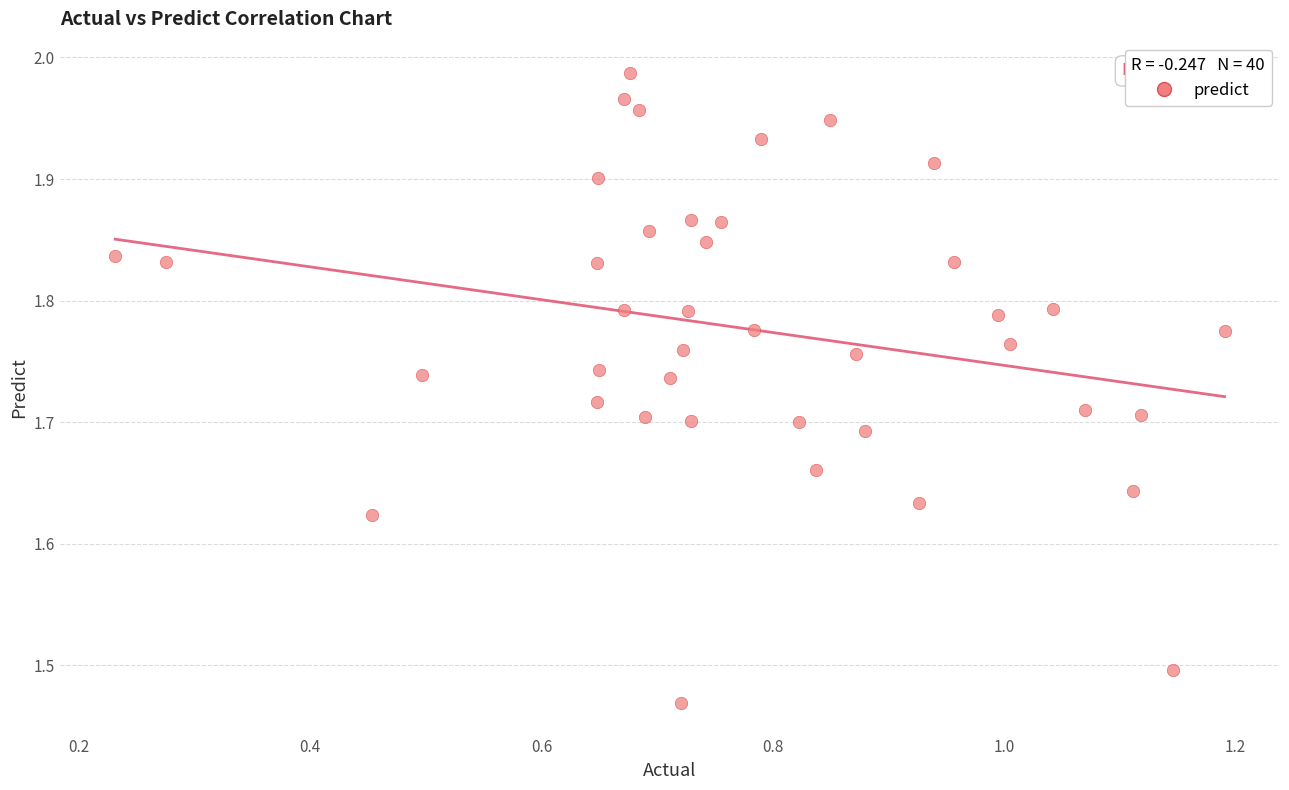

What is the range of X values (max minus min)?

1.0